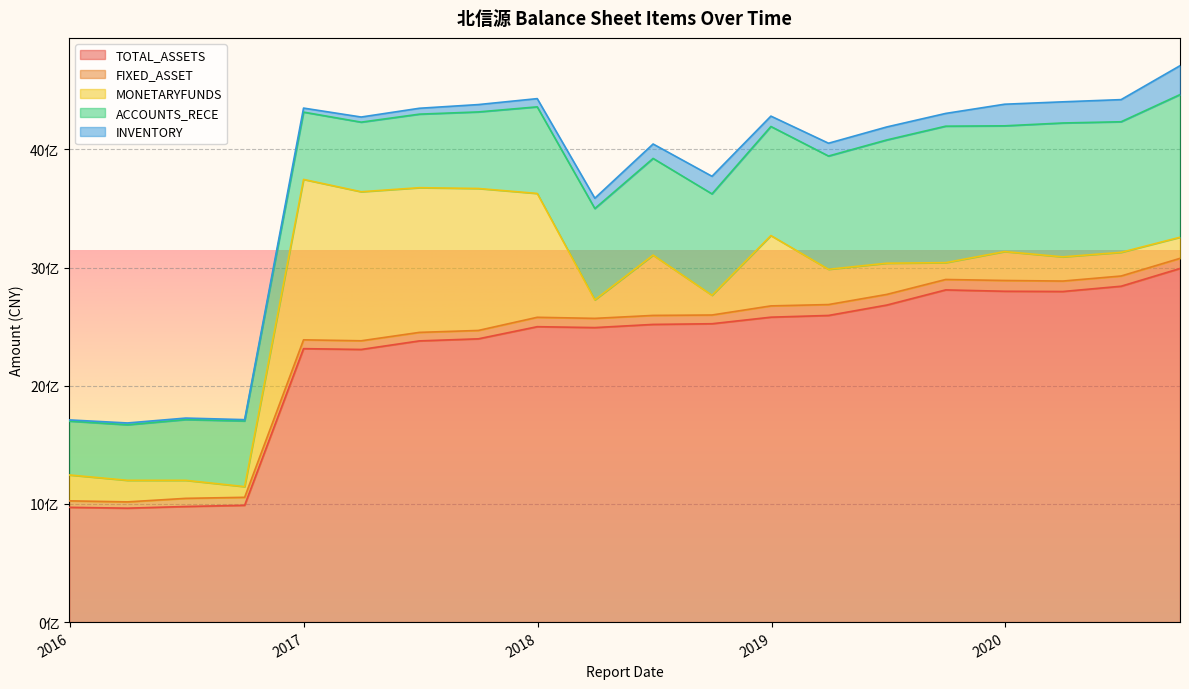

True or false: TOTAL_ASSETS has a value of 1904216618.4 at 2020-03-31.

False